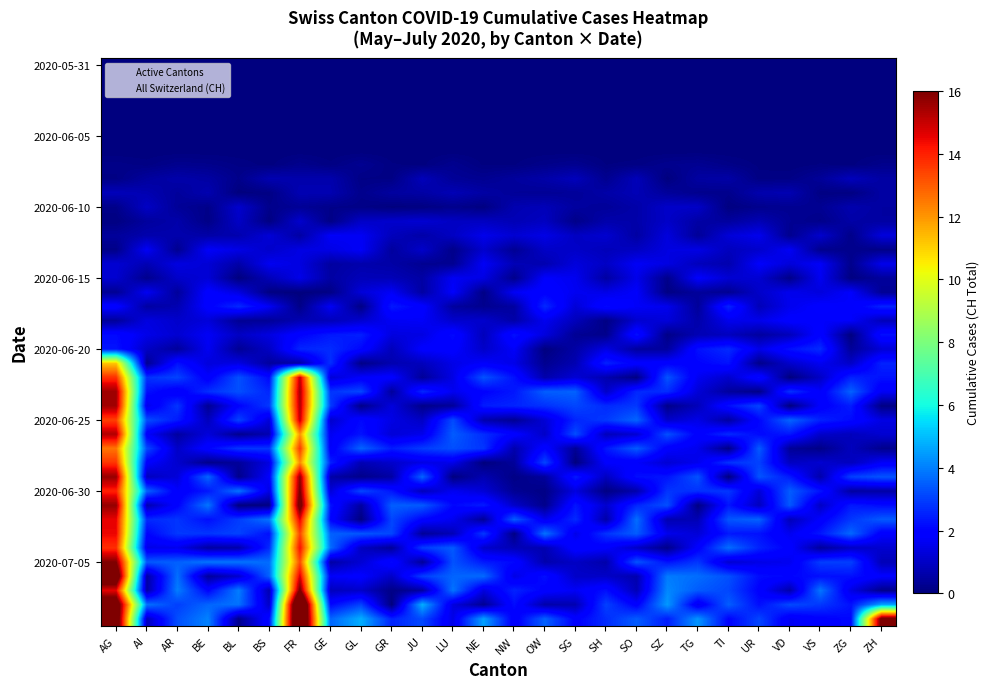

Between TG and OW, which is larger?

TG